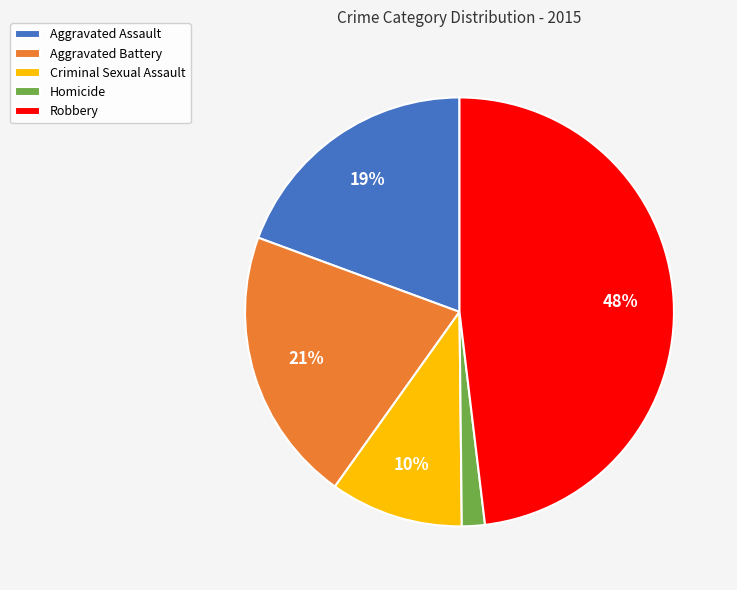

Do Criminal Sexual Assault and Aggravated Assault together represent more than half of the pie?

No